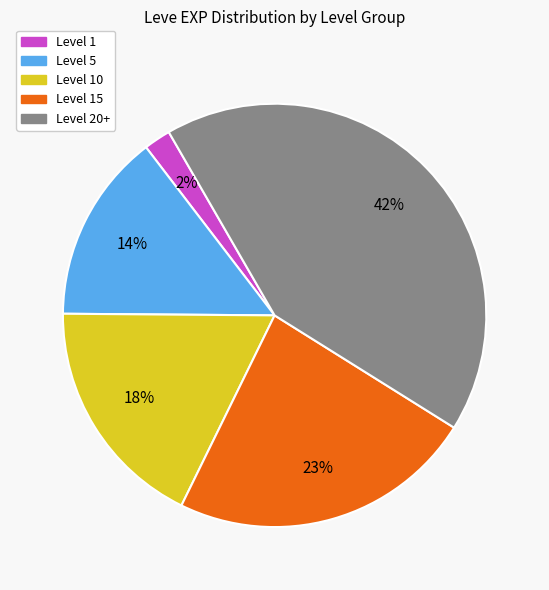

To the nearest percent, what is the average slice percentage?

20%